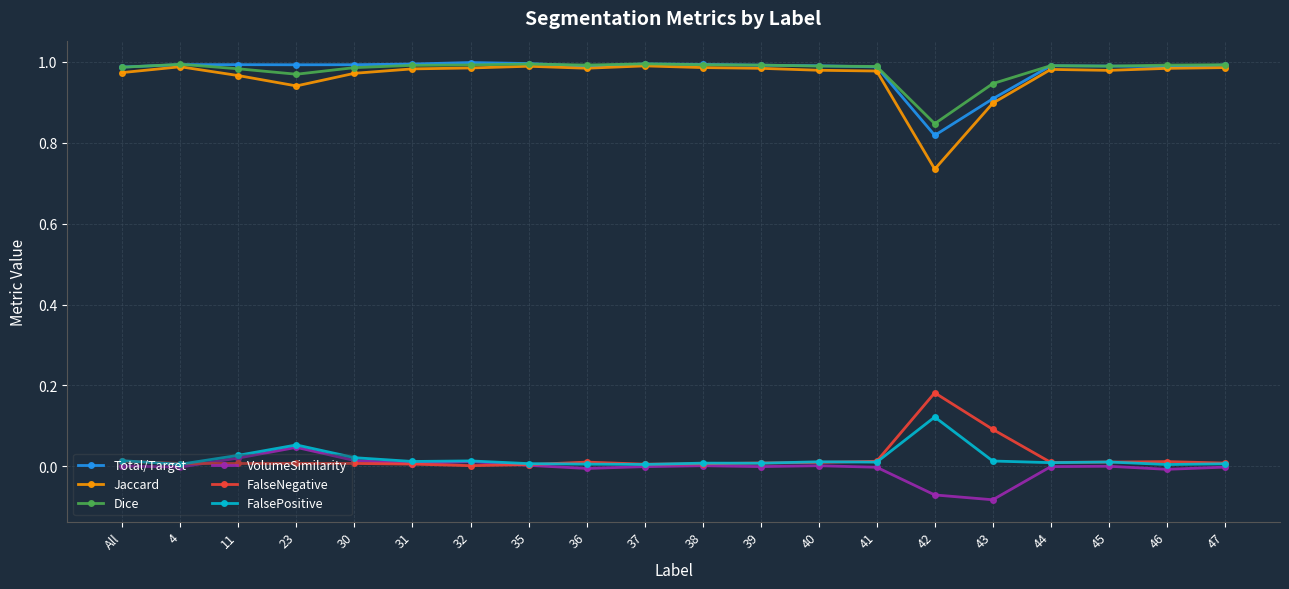

The value of Total/Target at 31 is 1.8. True or false?

False